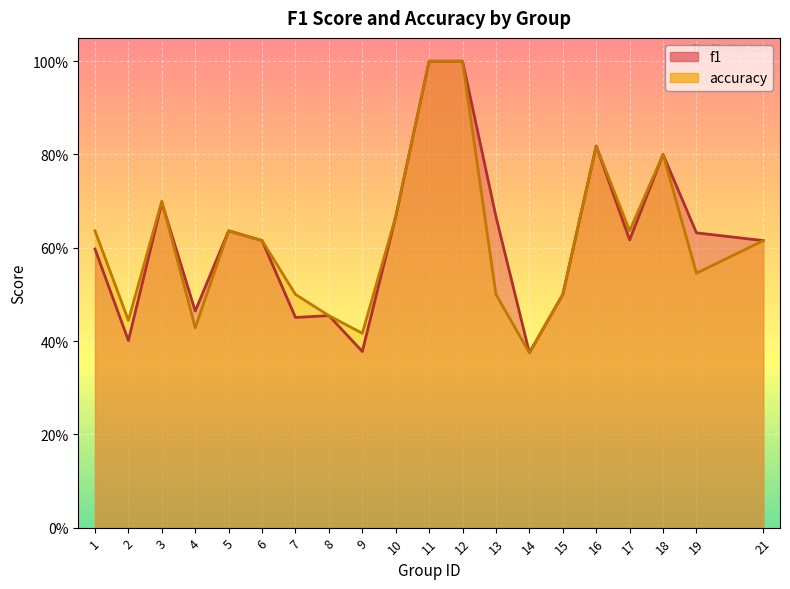

Which series has the widest spread of values?

f1